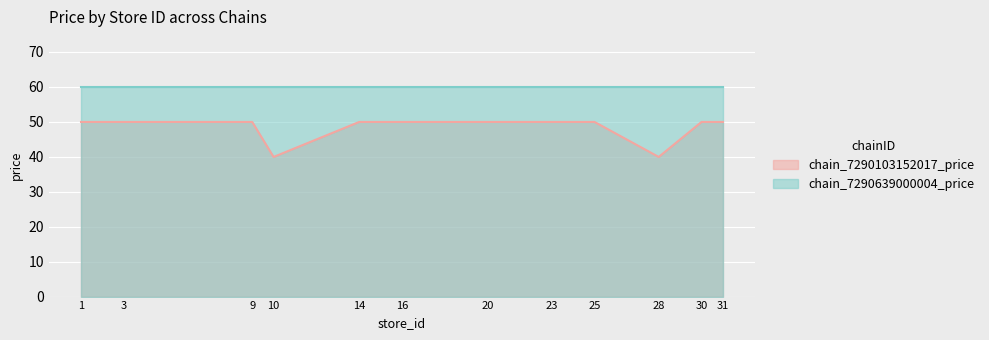

What is the minimum value shown in the chart?

39.9